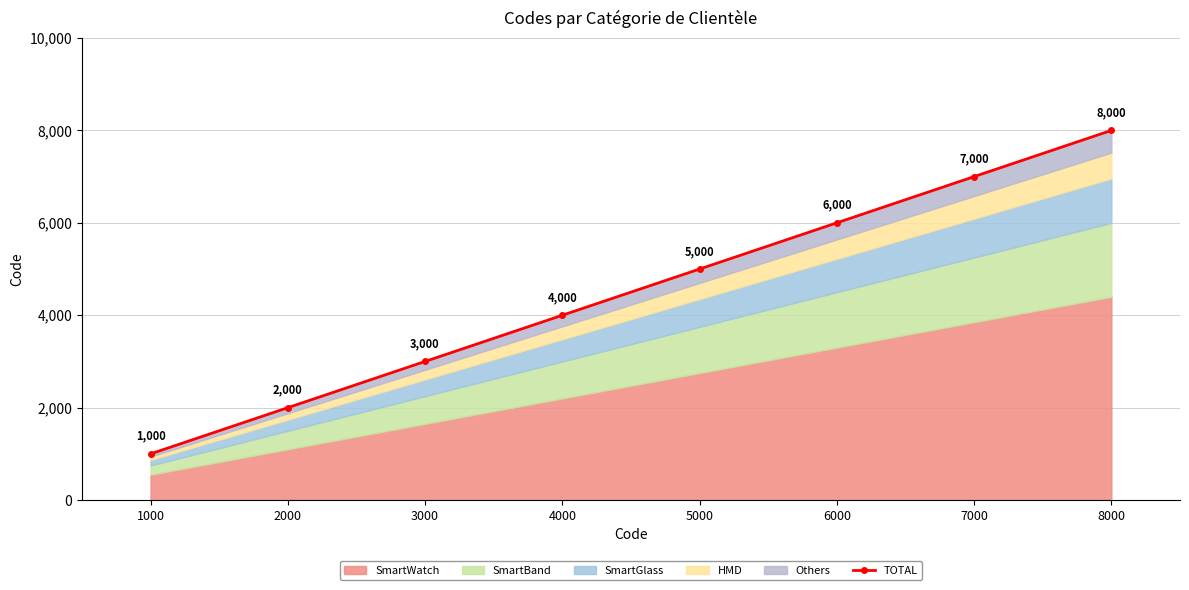

Reading right to left, list all the values displayed in this chart.

8000	7000	6000	5000	4000	3000	2000	1000